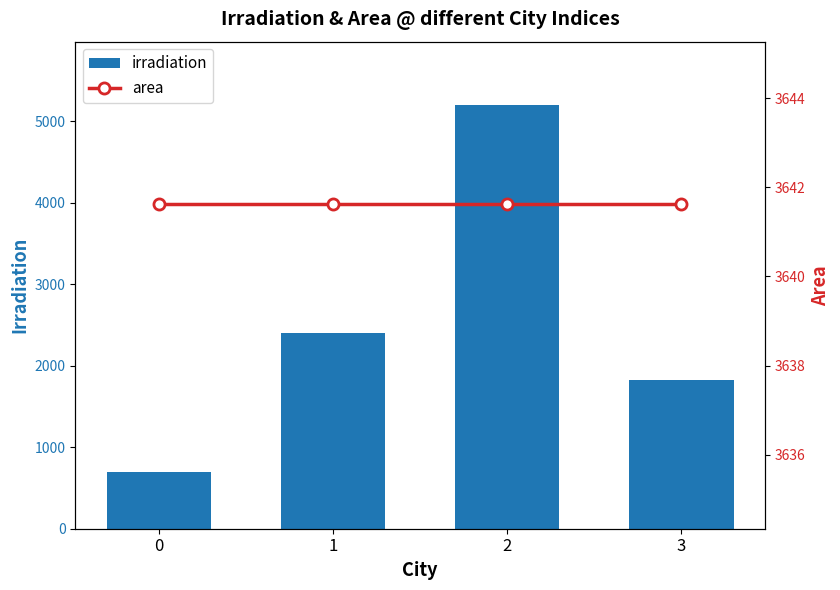

Reading left to right, transcribe all the data shown in this chart.

irradiation: 698.5	2397.6	5199.4	1831.1
area: 3641.6	3641.6	3641.6	3641.6